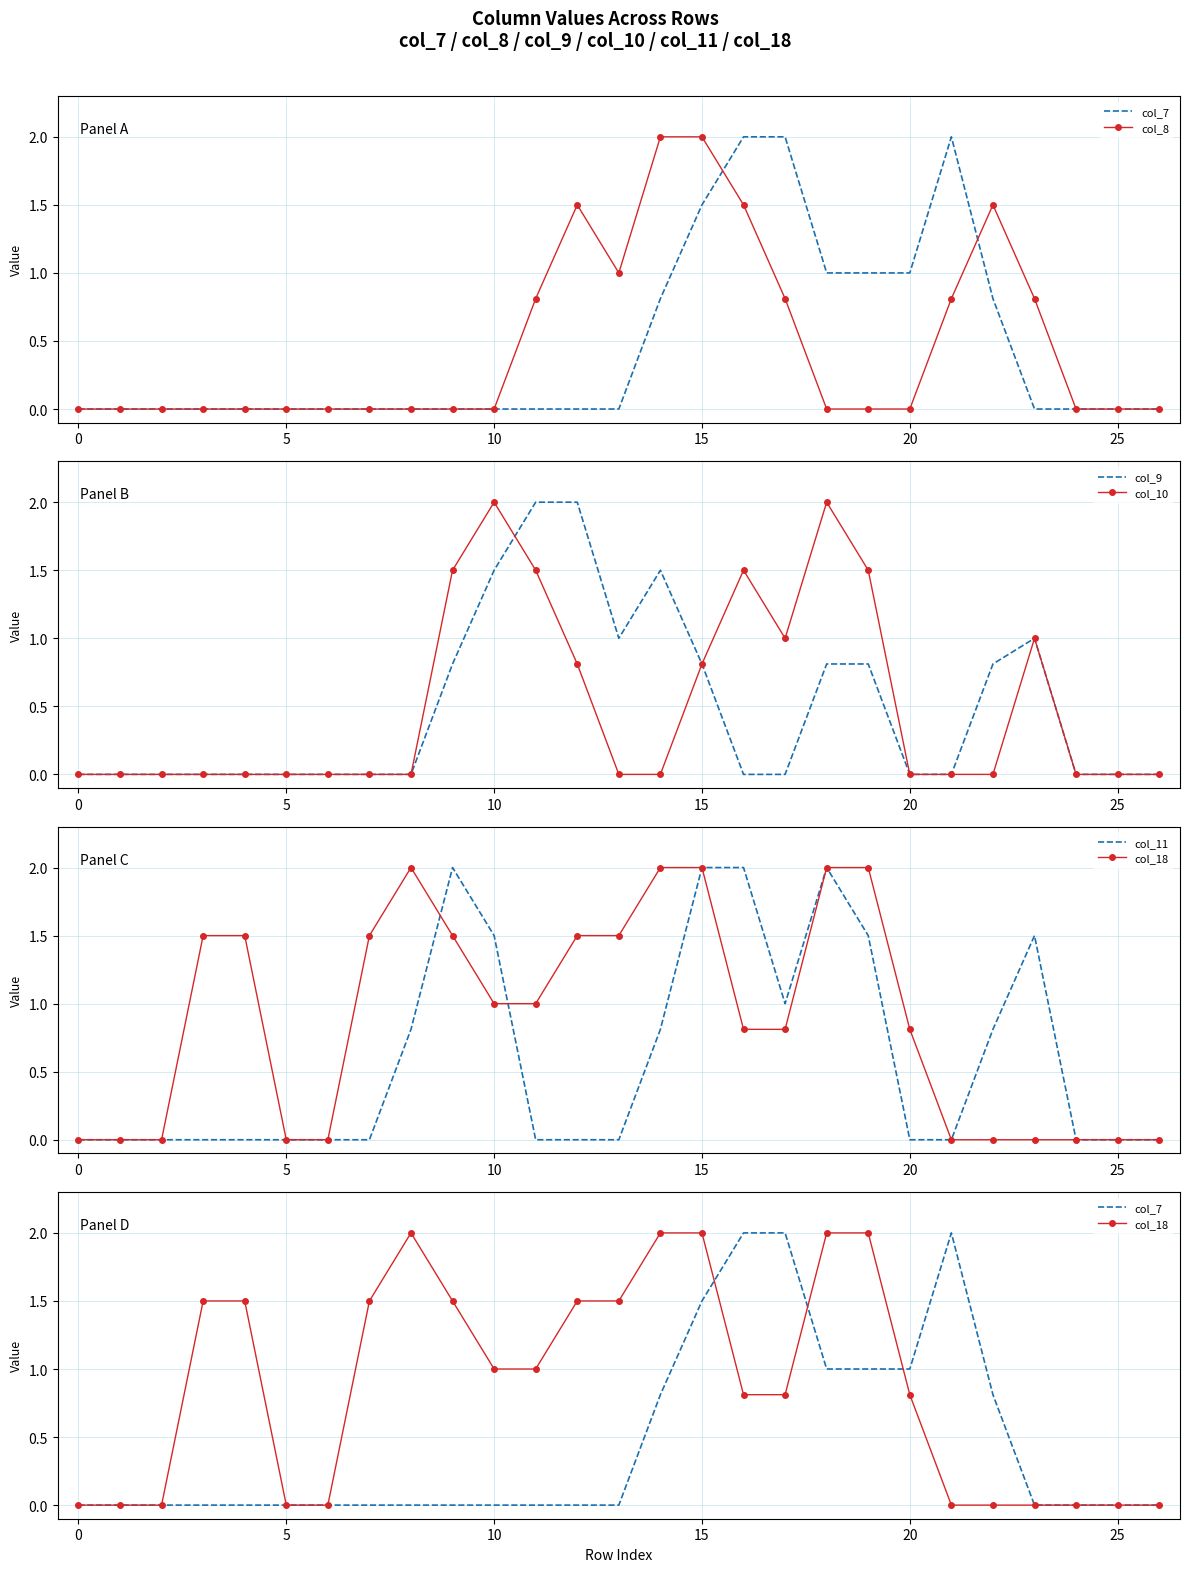

What is the approximate value of col_11 at 10?

1.5